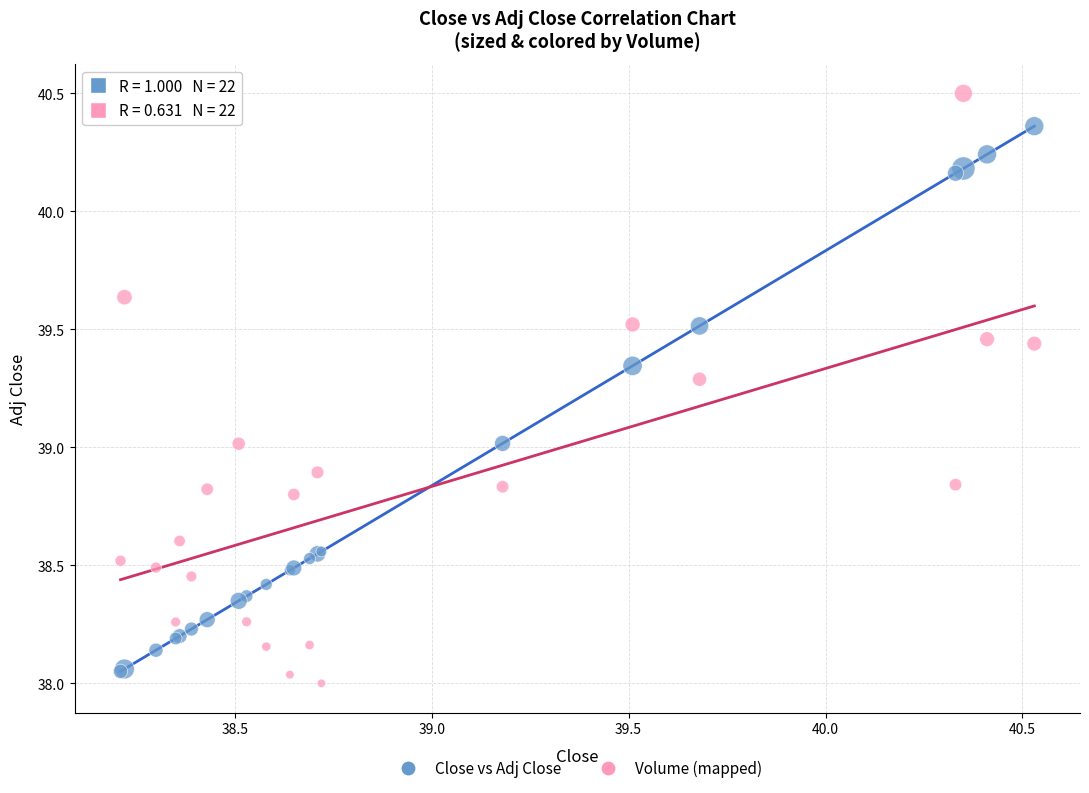

Which series reaches the maximum Y coordinate?

Volume (mapped)